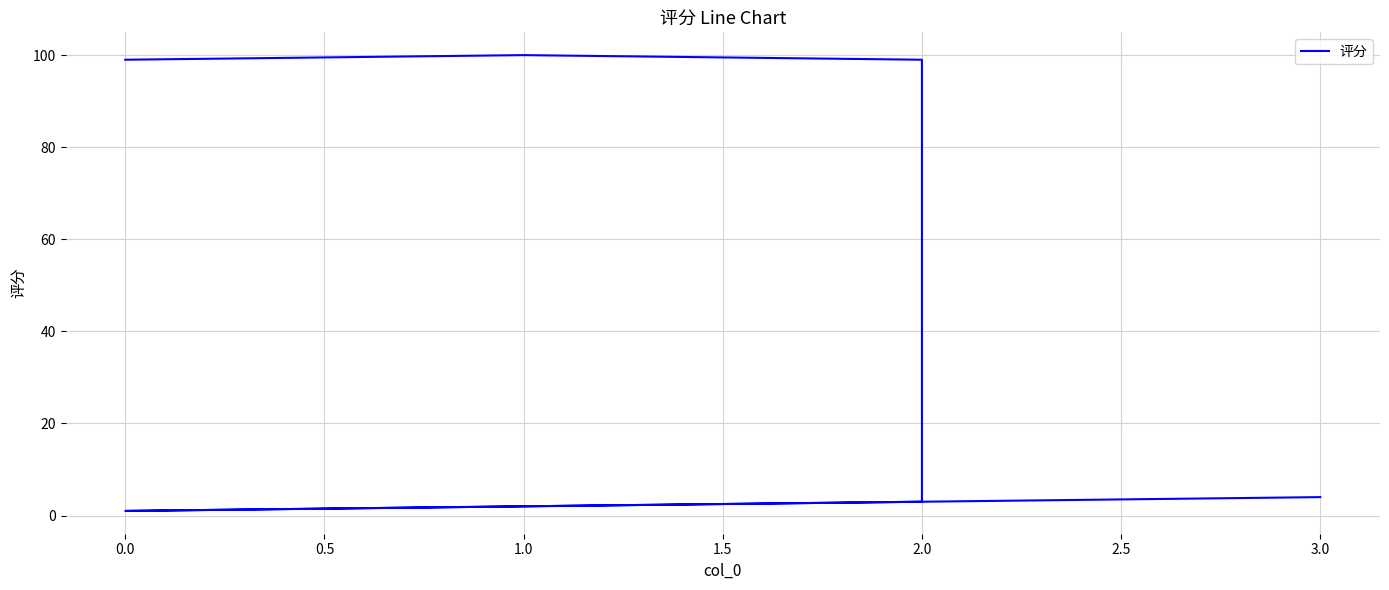

How many lines are shown in the chart?

1